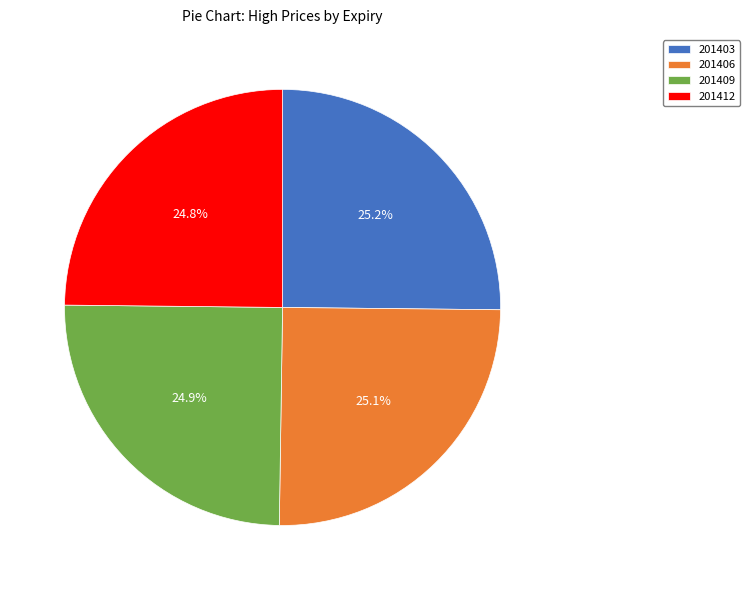

True or false: 201403 accounts for 25% of the total.

True